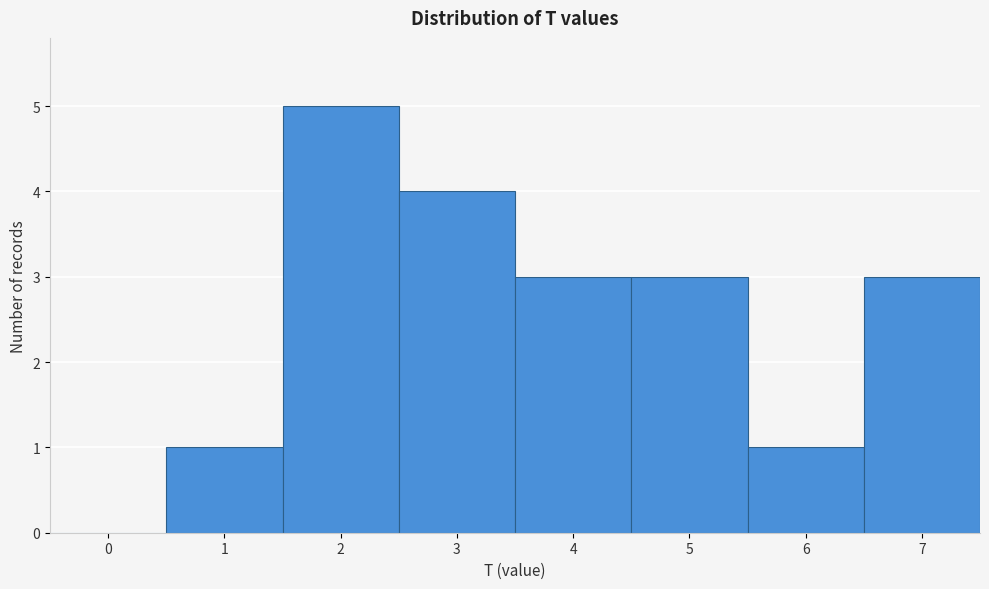

Reading left to right, transcribe all the data shown in this chart.

0=0	1=1	2=5	3=4	4=3	5=3	6=1	7=3